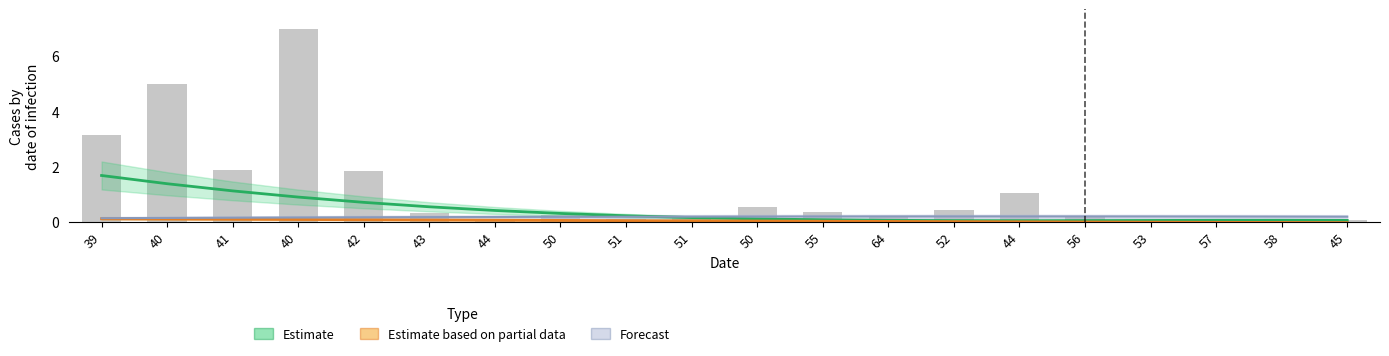

Where is Estimate nearest to the value 0?

44